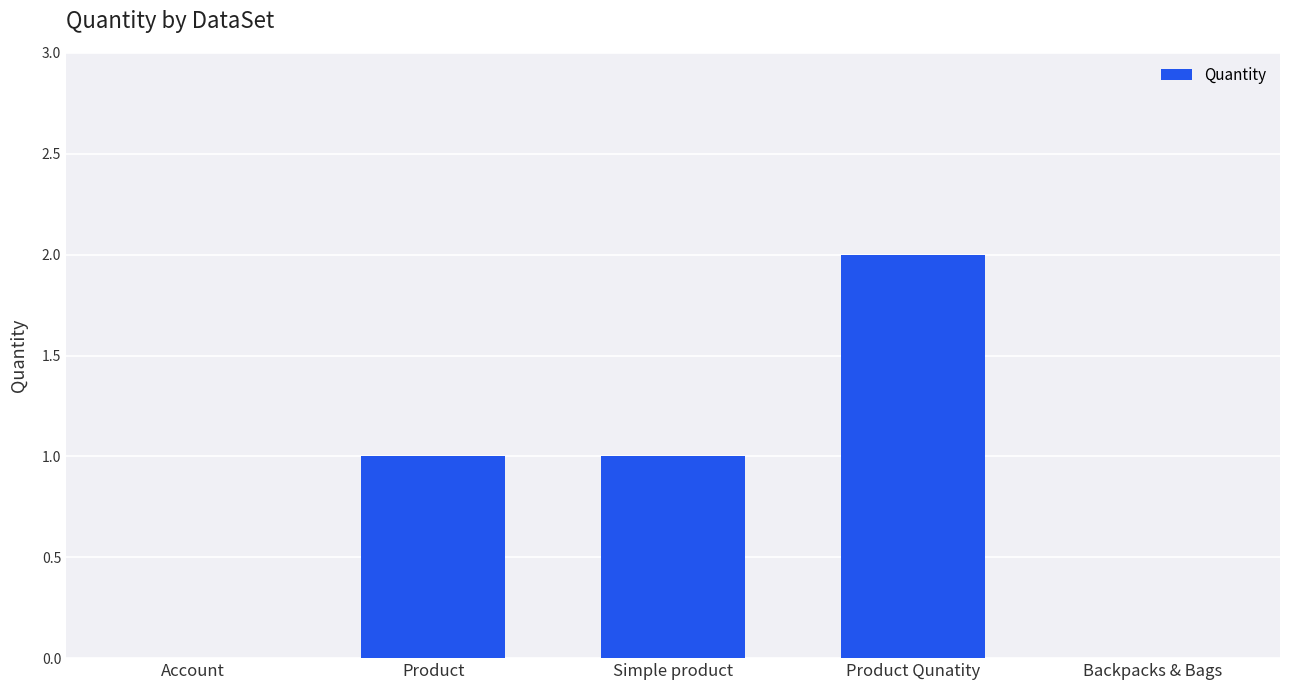

Which label corresponds to the largest value in the chart?

Product Qunatity